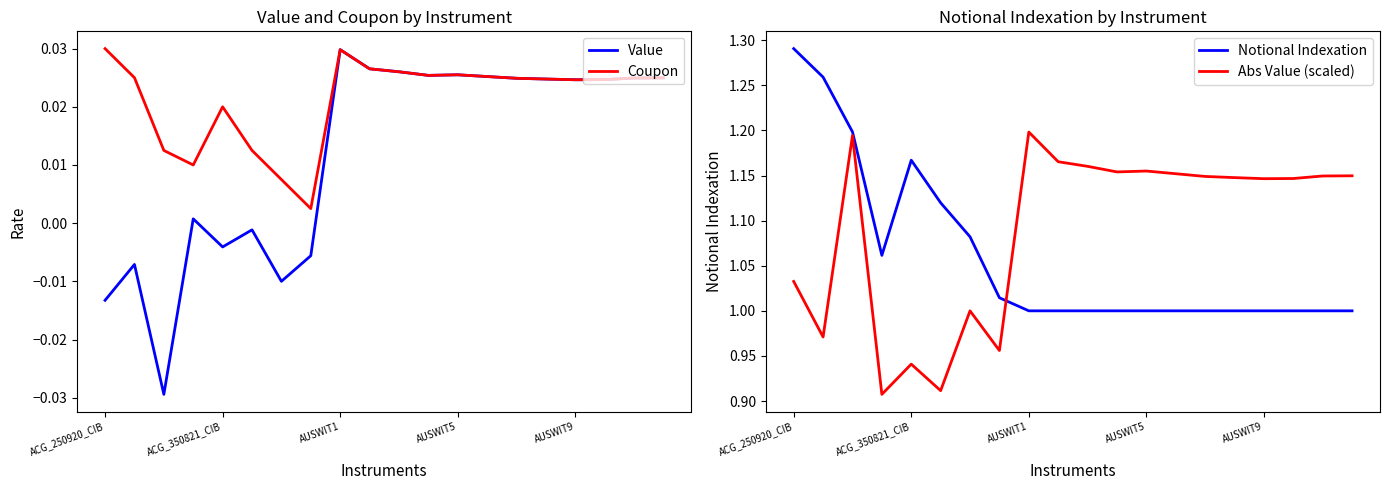

In Coupon, how many points are lower than both neighbors (excluding endpoints)?

4